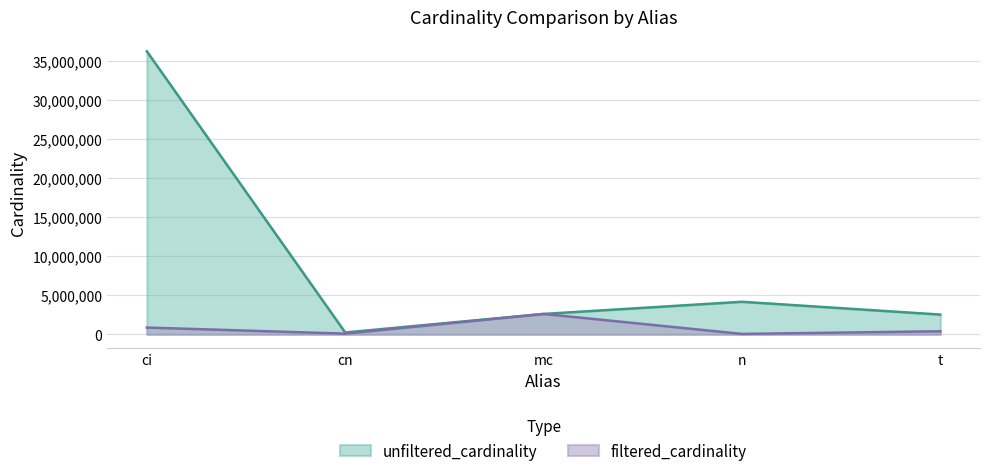

At which label does filtered_cardinality first exceed 391666?

ci